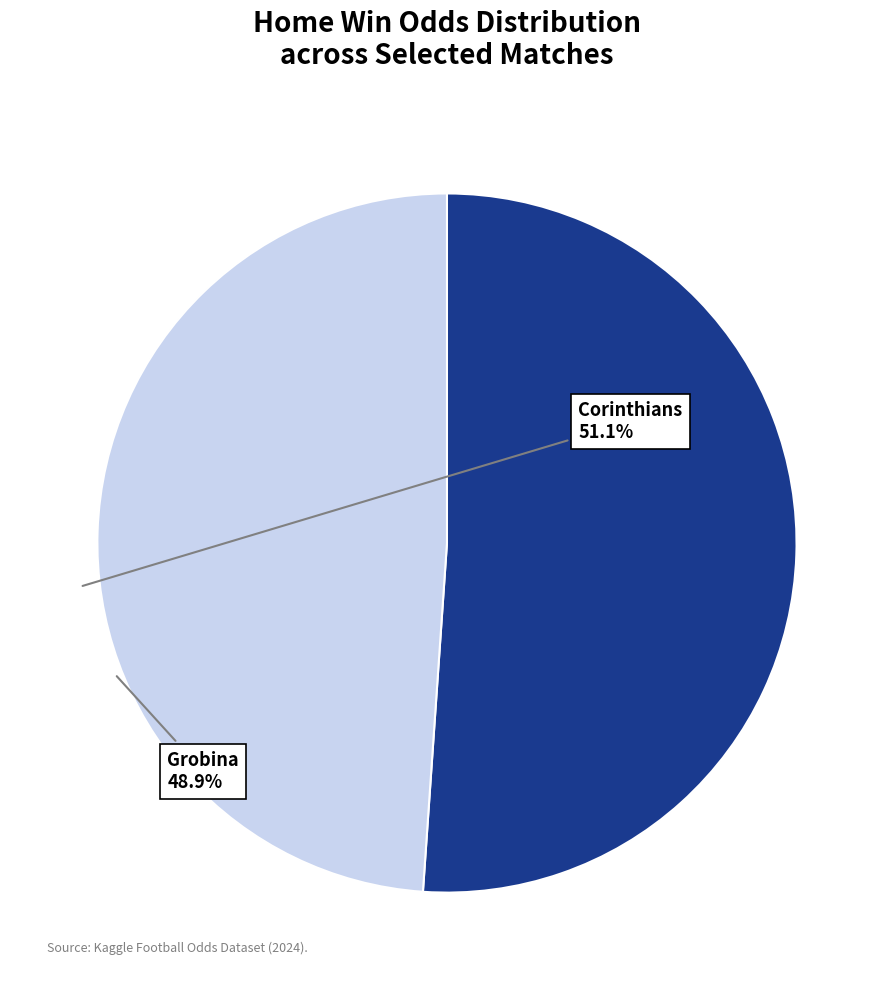

Is there a majority slice in this chart?

Yes